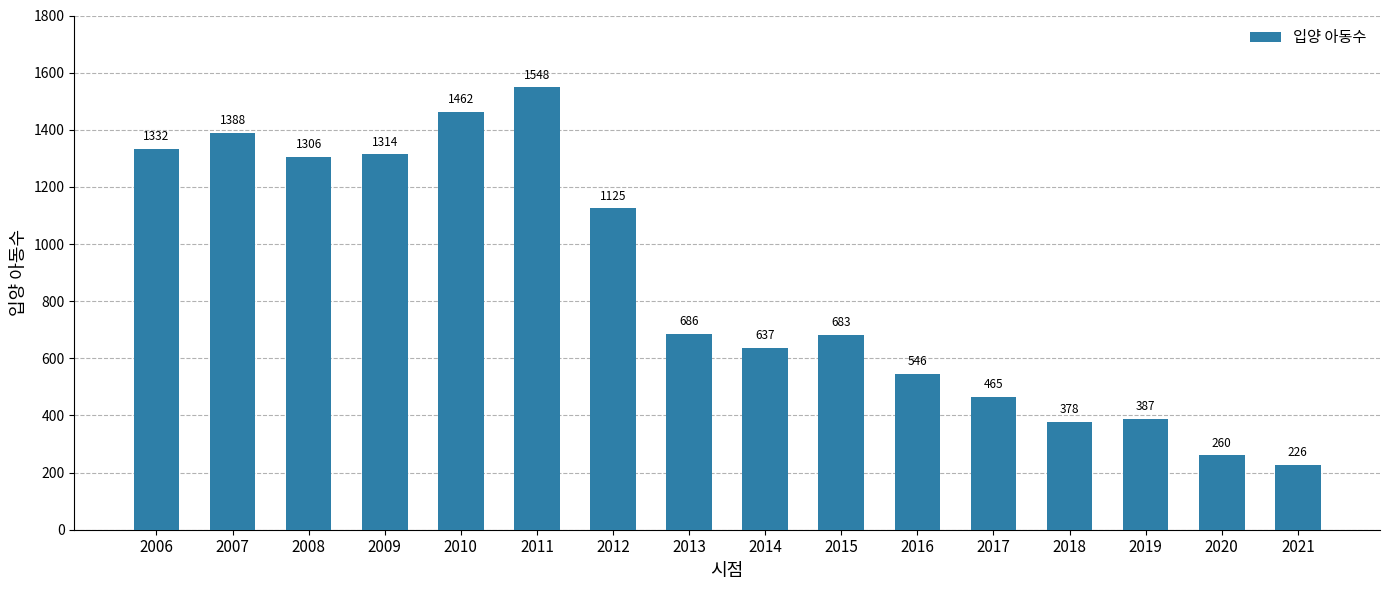

True or false: the data shows 637 at 2014.

True